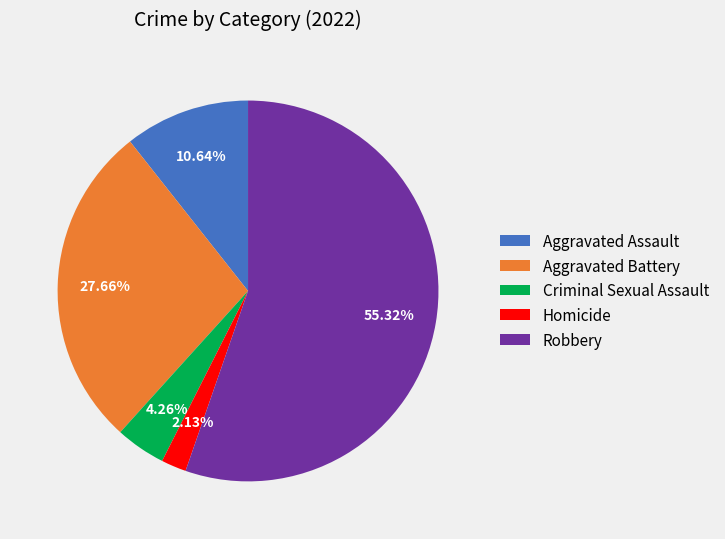

Does Robbery represent more than half of the total?

Yes